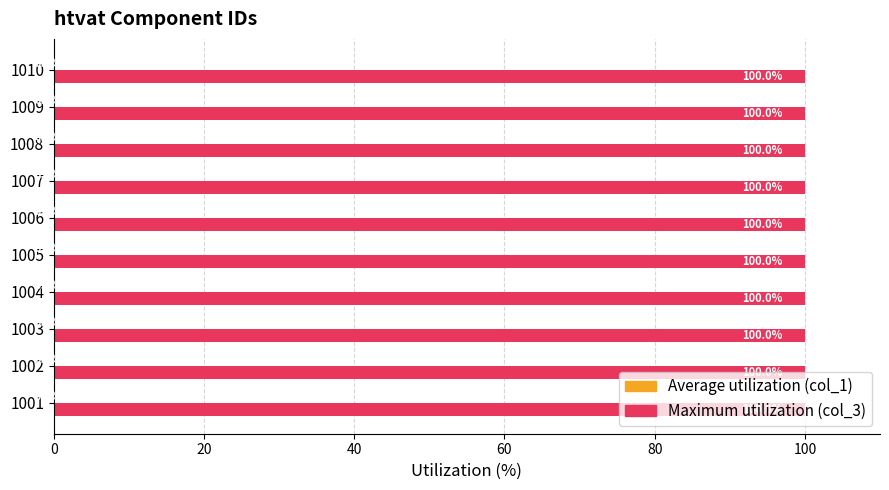

How many distinct data groups are displayed?

2